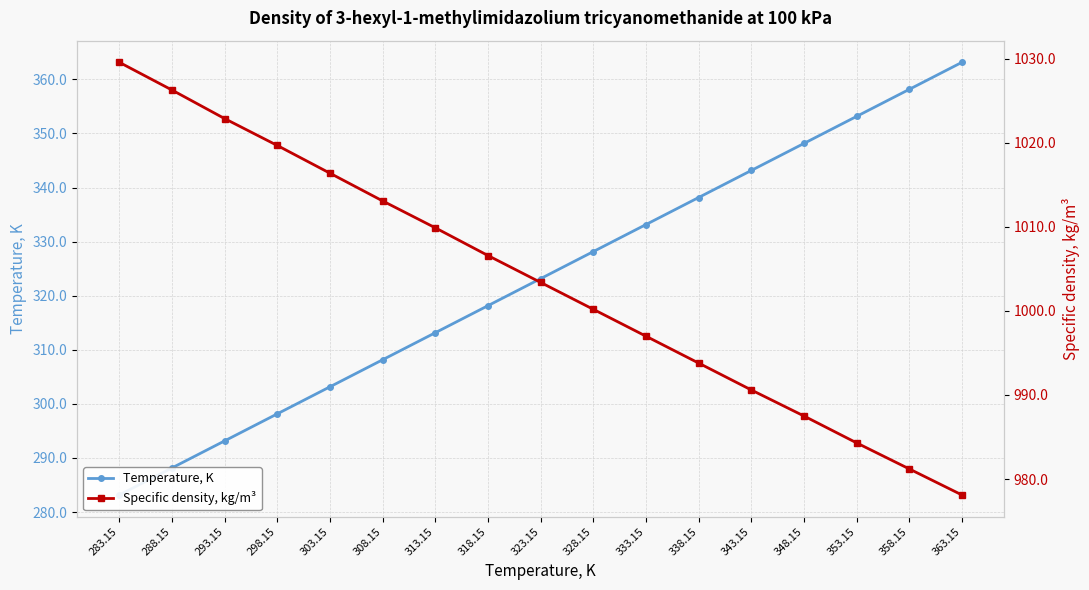

What is the value of the Specific density, kg/m³ point at the 16th from the left?

981.2